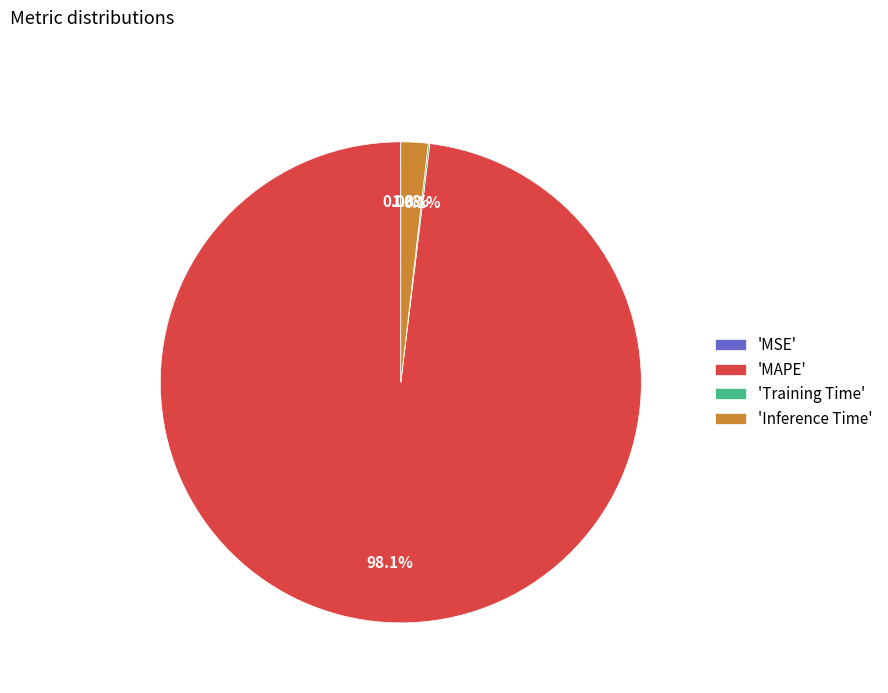

To the nearest percent, what is the average slice percentage?

25%